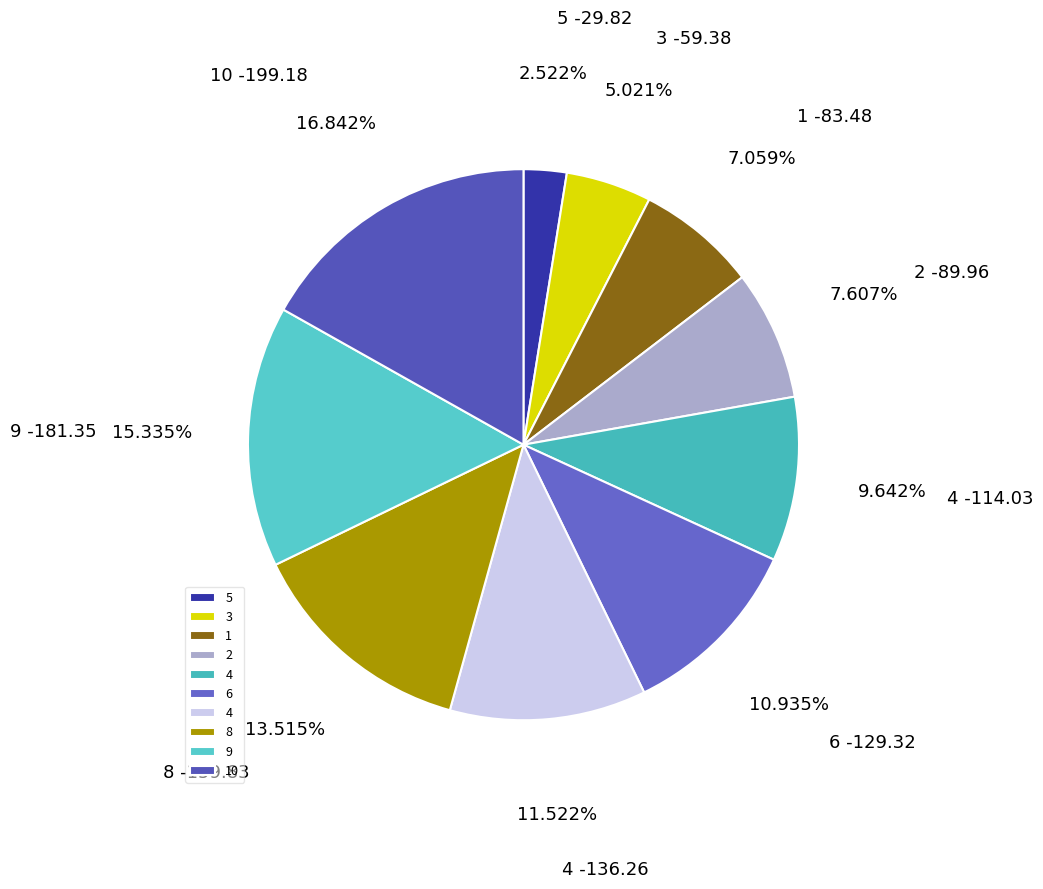

To the nearest percent, what is the average slice percentage?

10%